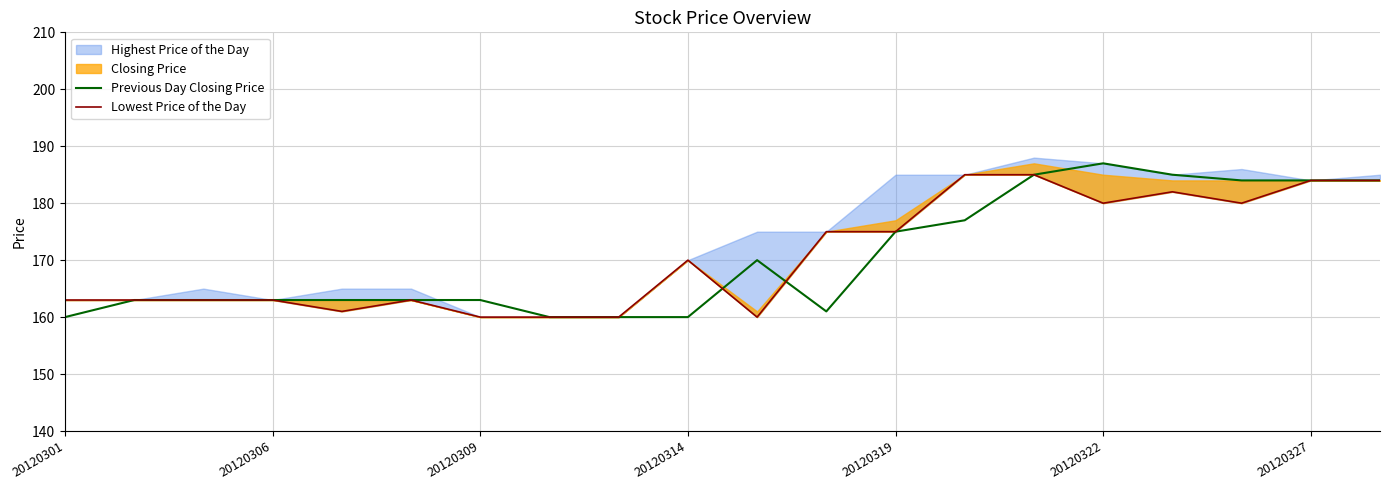

What is the minimum value for Previous Day Closing Price?

160